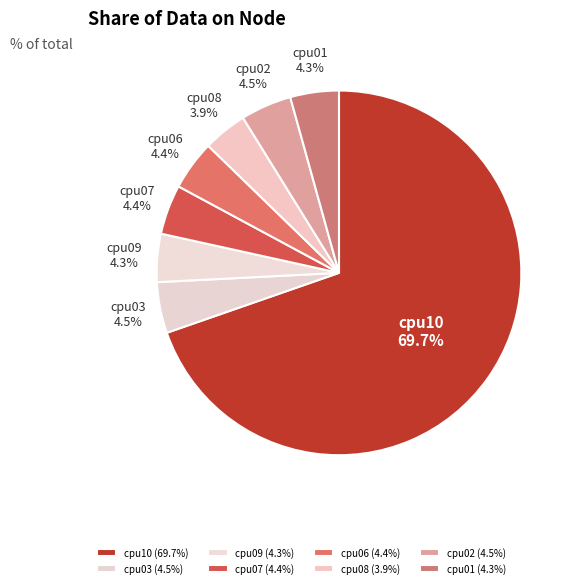

Which has a higher value, cpu01 or cpu10?

cpu10